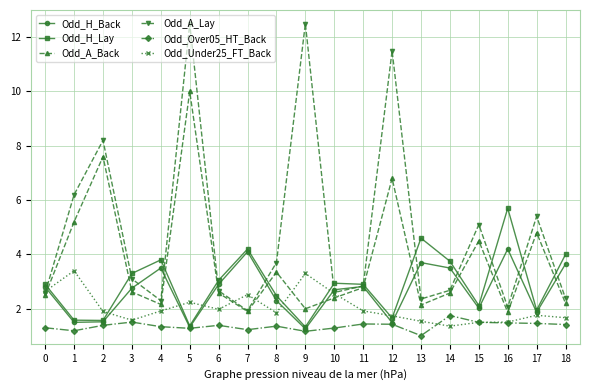

The value of Odd_Under25_FT_Back at 15 is 0.9. True or false?

False